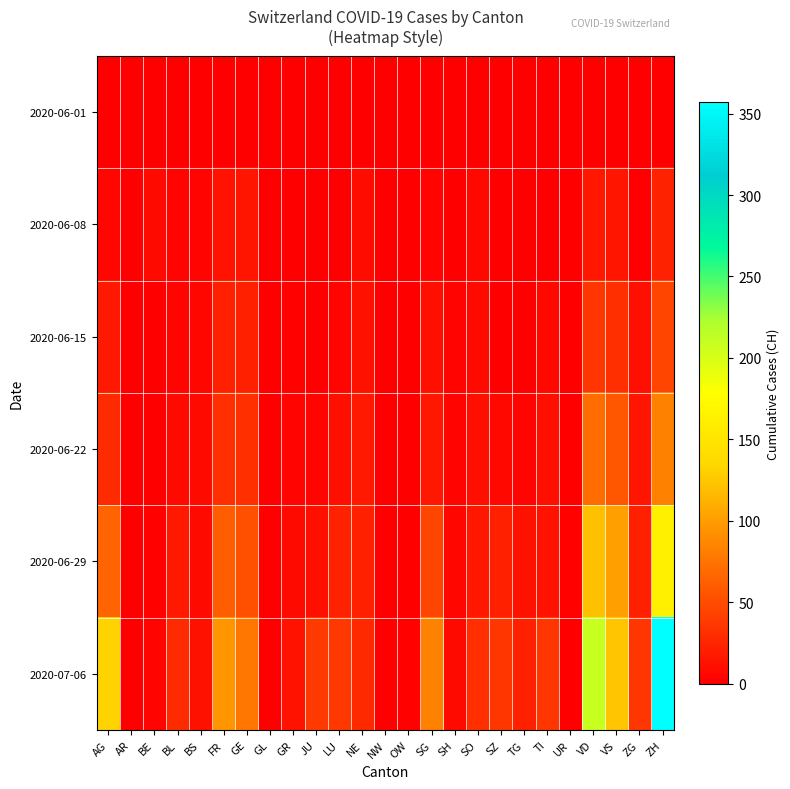

Which label corresponds to the largest value in the chart?

ZH